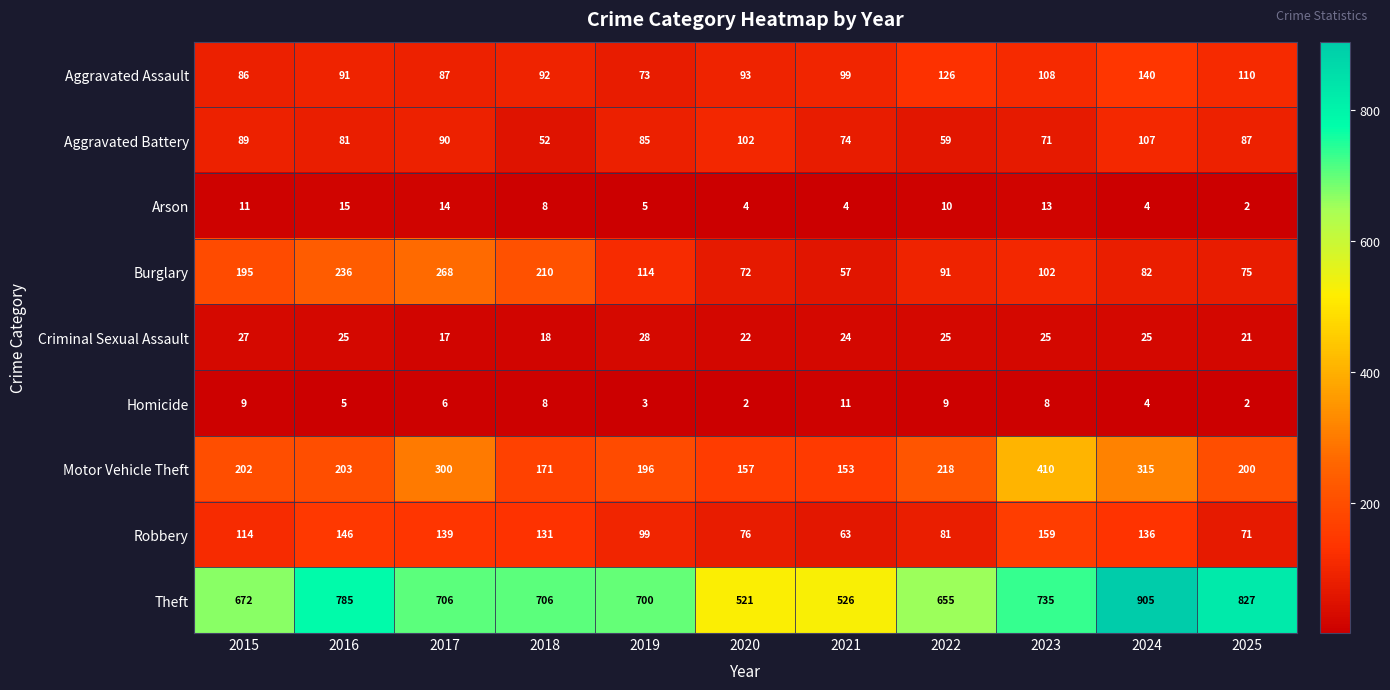

Which series has the largest total across all categories?

Theft